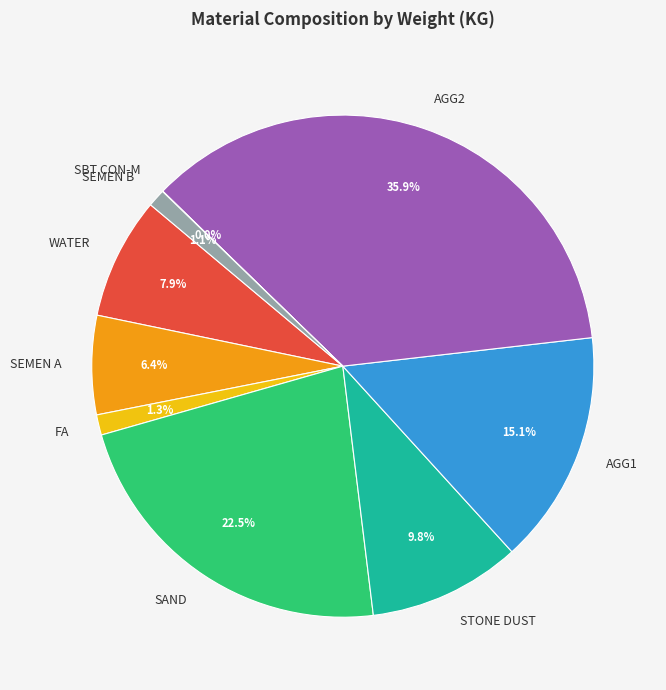

To the nearest percent, what is the average slice percentage?

11%